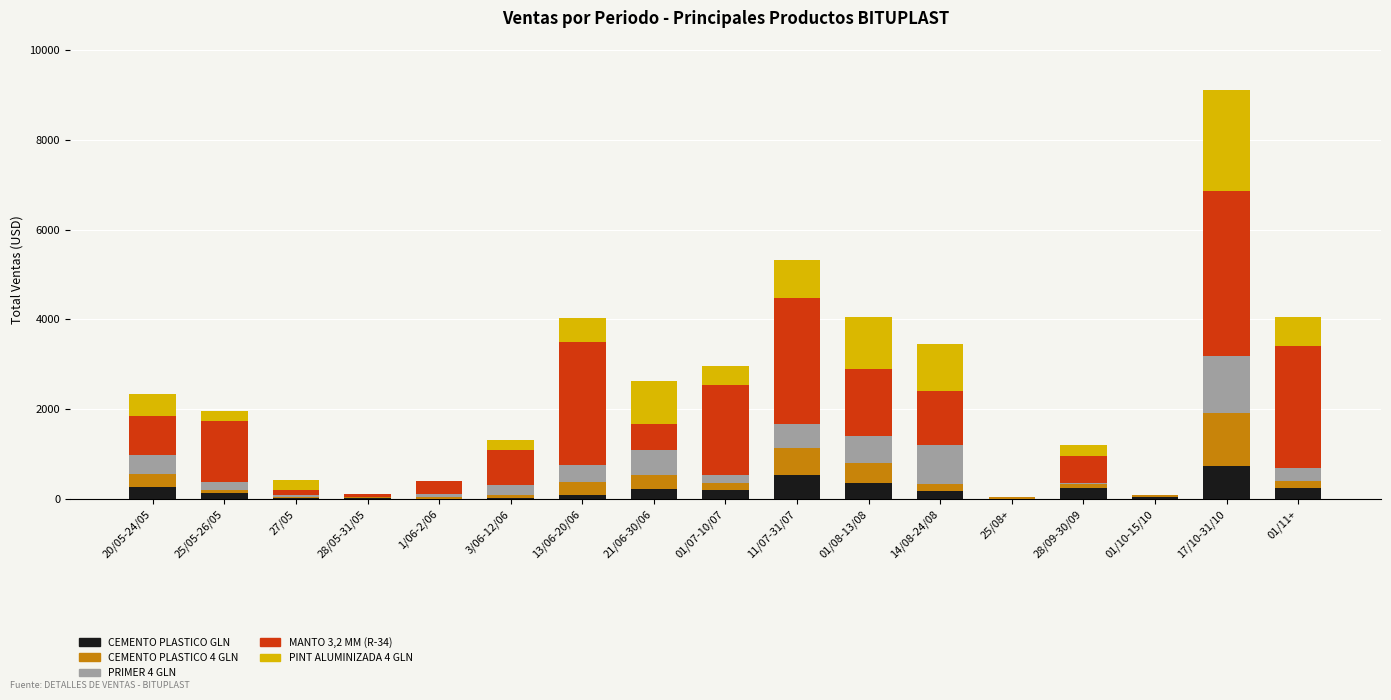

How many categories are shown in the chart?

17